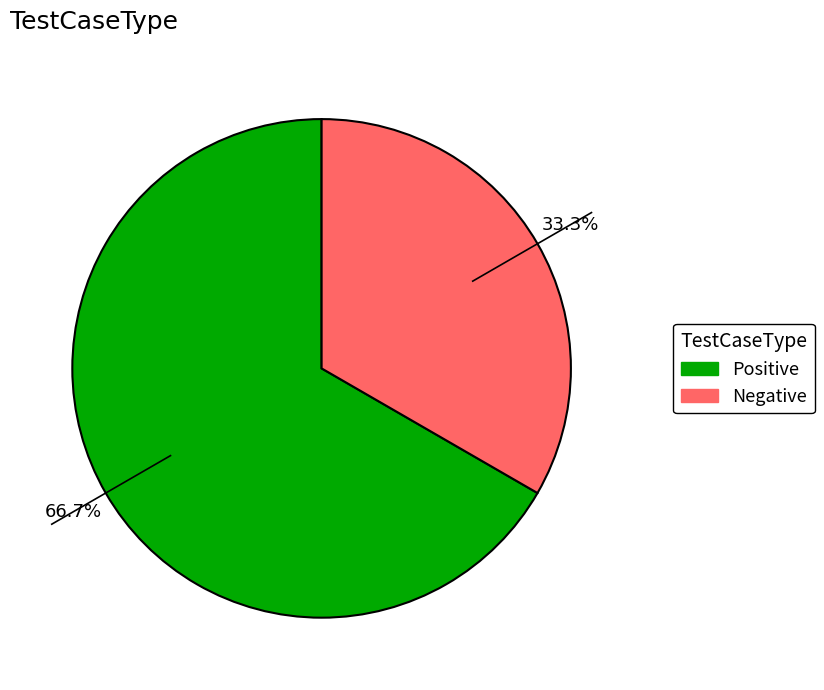

Which slice represents more than half of the pie?

Positive